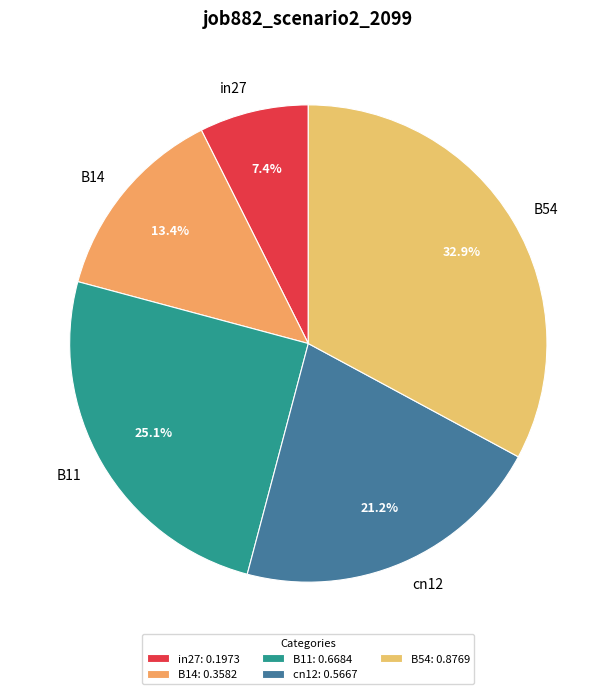

To the nearest percent, what percentage of the pie is B14?

13%